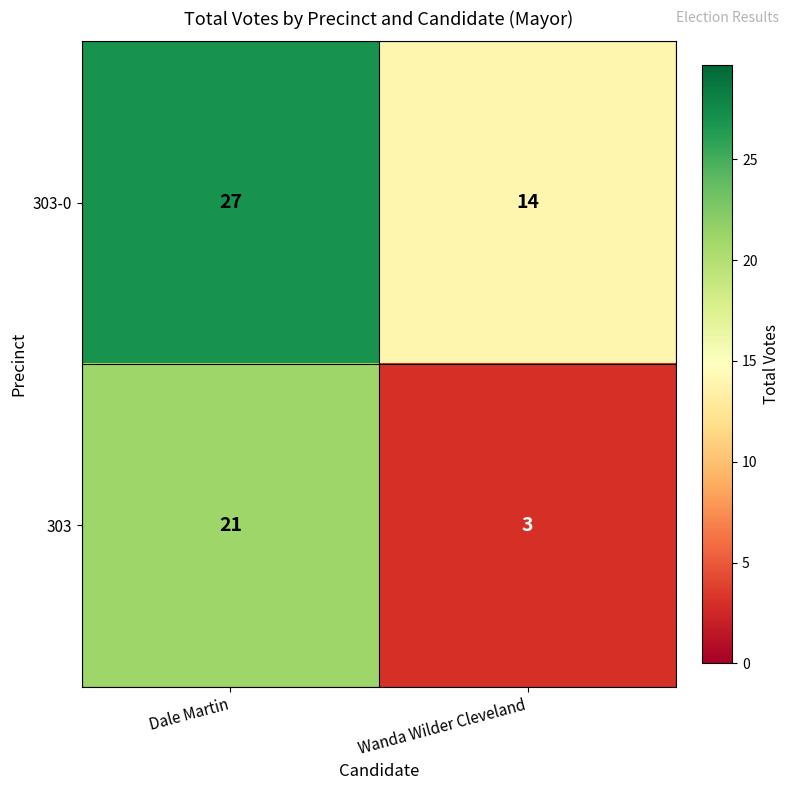

The value of 303-0 at Dale Martin is 6. True or false?

False